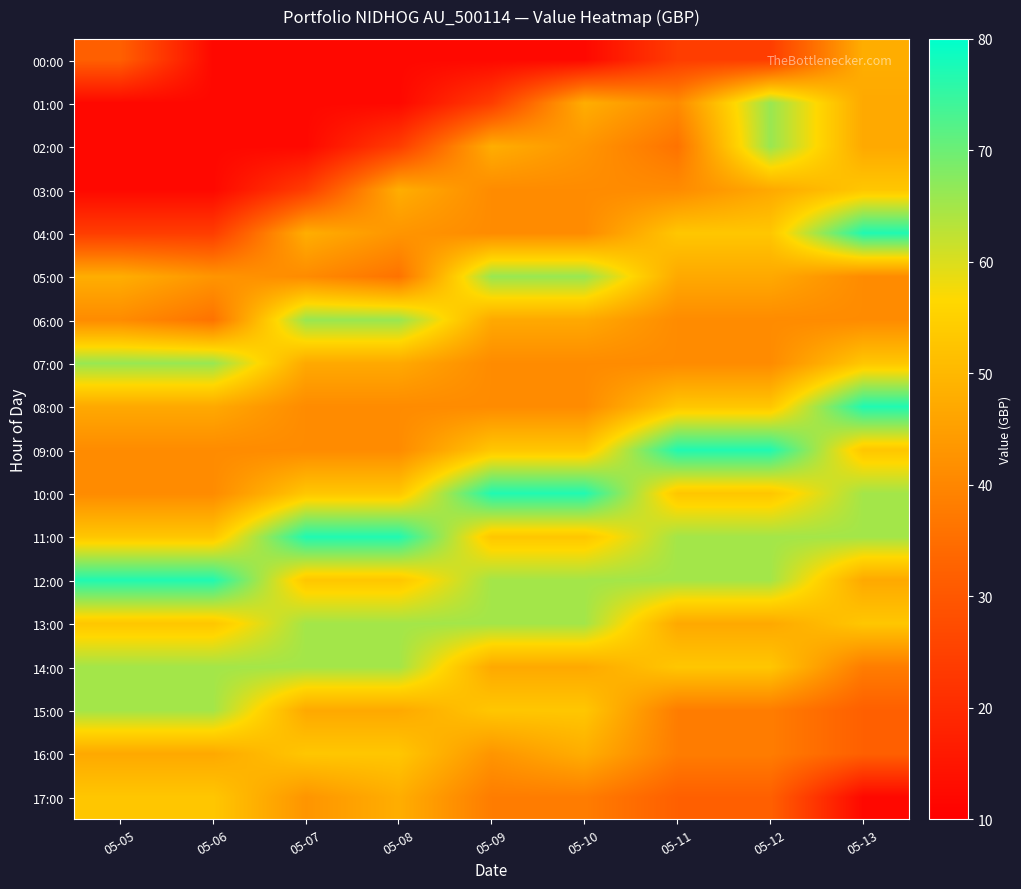

Reading left to right, list all the values displayed in this chart.

00:00: 05-05=32	05-06=12	05-07=12	05-08=12	05-09=12	05-10=12	05-11=24	05-12=24	05-13=48
01:00: 05-05=12	05-06=12	05-07=12	05-08=12	05-09=24	05-10=48	05-11=41	05-12=66	05-13=47
02:00: 05-05=12	05-06=12	05-07=12	05-08=24	05-09=48	05-10=43	05-11=36	05-12=66	05-13=47
03:00: 05-05=12	05-06=12	05-07=24	05-08=48	05-09=41	05-10=41	05-11=41	05-12=47	05-13=53
04:00: 05-05=24	05-06=24	05-07=48	05-08=43	05-09=41	05-10=41	05-11=53	05-12=53	05-13=77
05:00: 05-05=48	05-06=43	05-07=41	05-08=36	05-09=66	05-10=66	05-11=47	05-12=47	05-13=41
06:00: 05-05=41	05-06=36	05-07=66	05-08=66	05-09=47	05-10=47	05-11=41	05-12=41	05-13=41
07:00: 05-05=66	05-06=66	05-07=47	05-08=47	05-09=41	05-10=41	05-11=41	05-12=41	05-13=53
08:00: 05-05=47	05-06=47	05-07=41	05-08=41	05-09=41	05-10=41	05-11=53	05-12=53	05-13=77
09:00: 05-05=41	05-06=41	05-07=41	05-08=41	05-09=53	05-10=53	05-11=77	05-12=77	05-13=53
10:00: 05-05=41	05-06=41	05-07=53	05-08=53	05-09=77	05-10=77	05-11=53	05-12=53	05-13=65
11:00: 05-05=53	05-06=53	05-07=77	05-08=77	05-09=53	05-10=53	05-11=65	05-12=65	05-13=65
12:00: 05-05=77	05-06=77	05-07=53	05-08=53	05-09=65	05-10=65	05-11=65	05-12=65	05-13=47
13:00: 05-05=53	05-06=53	05-07=65	05-08=65	05-09=65	05-10=65	05-11=47	05-12=47	05-13=53
14:00: 05-05=65	05-06=65	05-07=65	05-08=65	05-09=47	05-10=47	05-11=53	05-12=53	05-13=38
15:00: 05-05=65	05-06=65	05-07=47	05-08=47	05-09=53	05-10=53	05-11=38	05-12=38	05-13=32
16:00: 05-05=47	05-06=47	05-07=53	05-08=53	05-09=43	05-10=48	05-11=38	05-12=38	05-13=32
17:00: 05-05=53	05-06=53	05-07=43	05-08=48	05-09=38	05-10=38	05-11=32	05-12=32	05-13=12